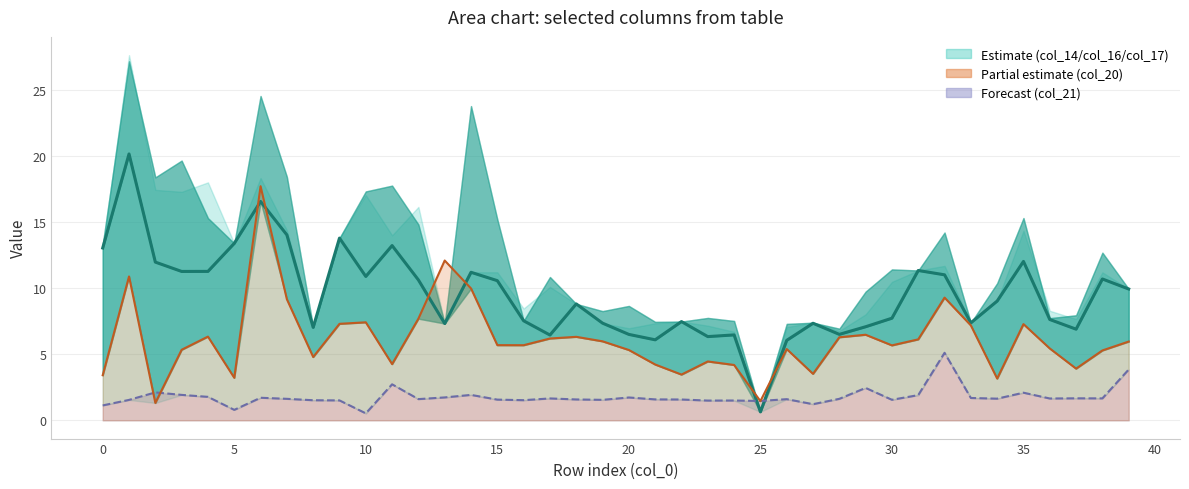

Is it true that the value at 12 is 3.8?

False